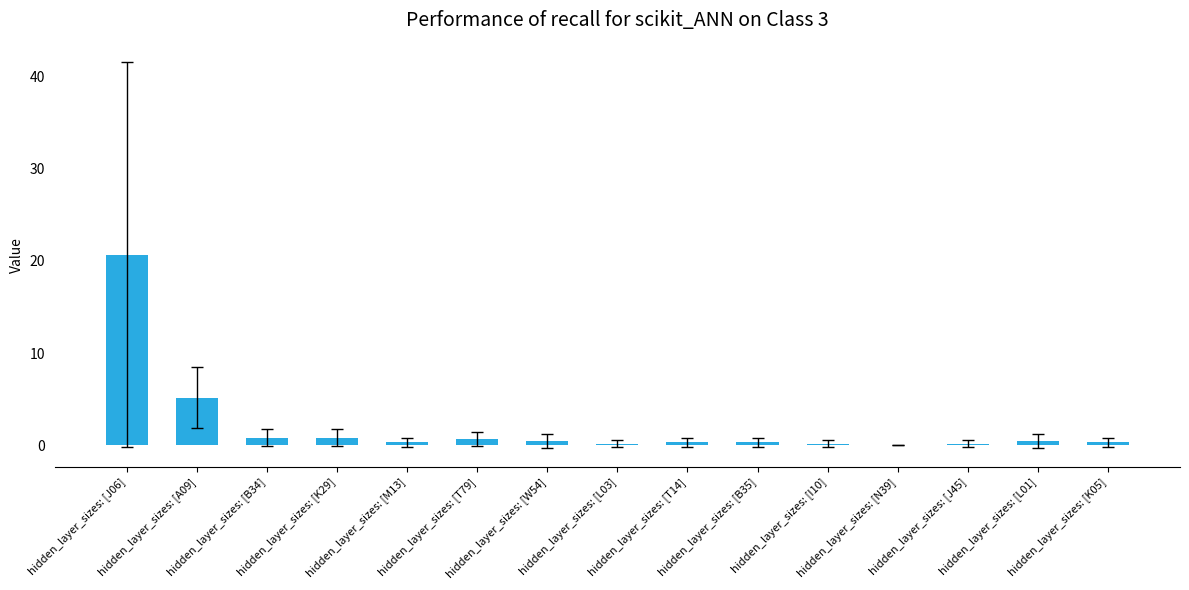

What is the sum of all values?

31.0